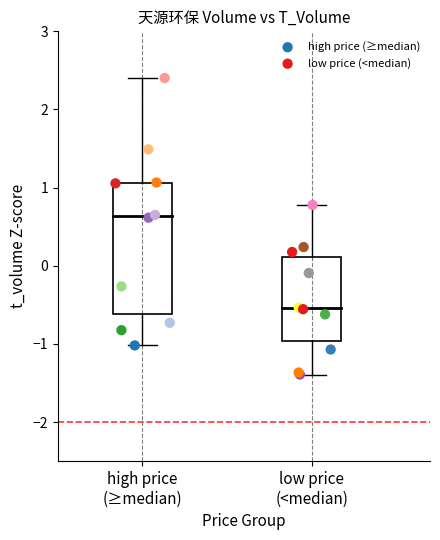

Which series has the largest Y range (max minus min)?

high price (≥median)